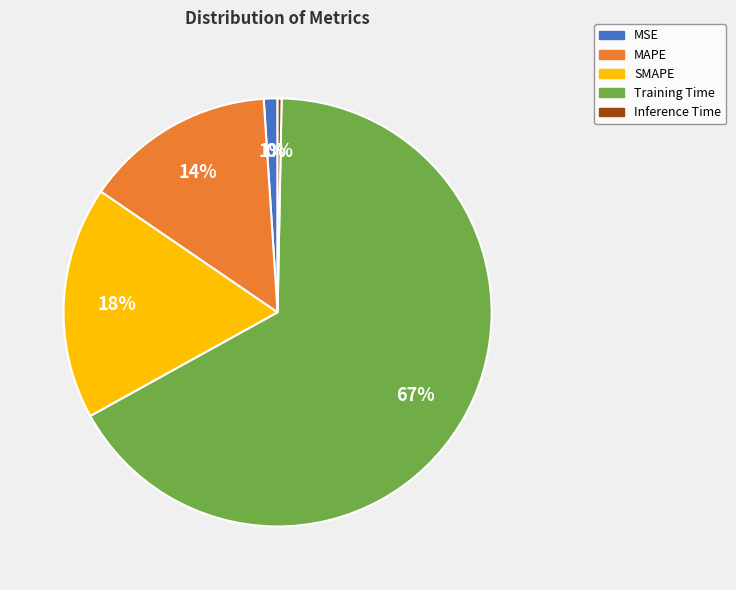

Is it true that Inference Time is 0% of the pie?

True